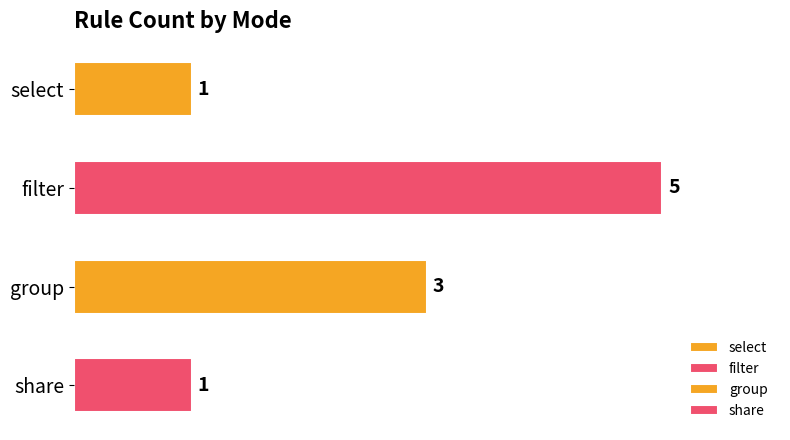

How many data points does each series have?

4